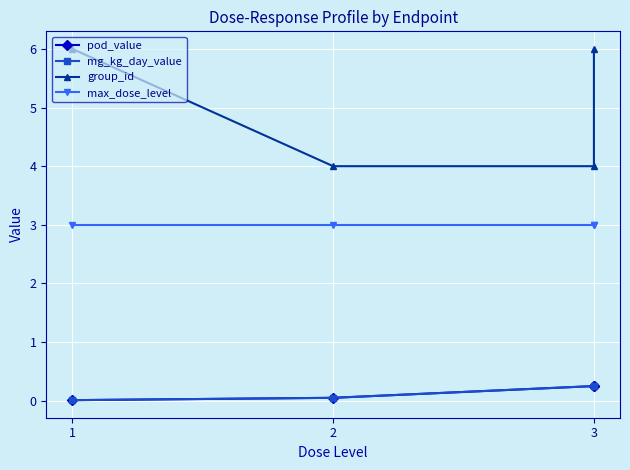

Rank the series by their maximum value, from highest to lowest.

group_id, max_dose_level, pod_value, mg_kg_day_value